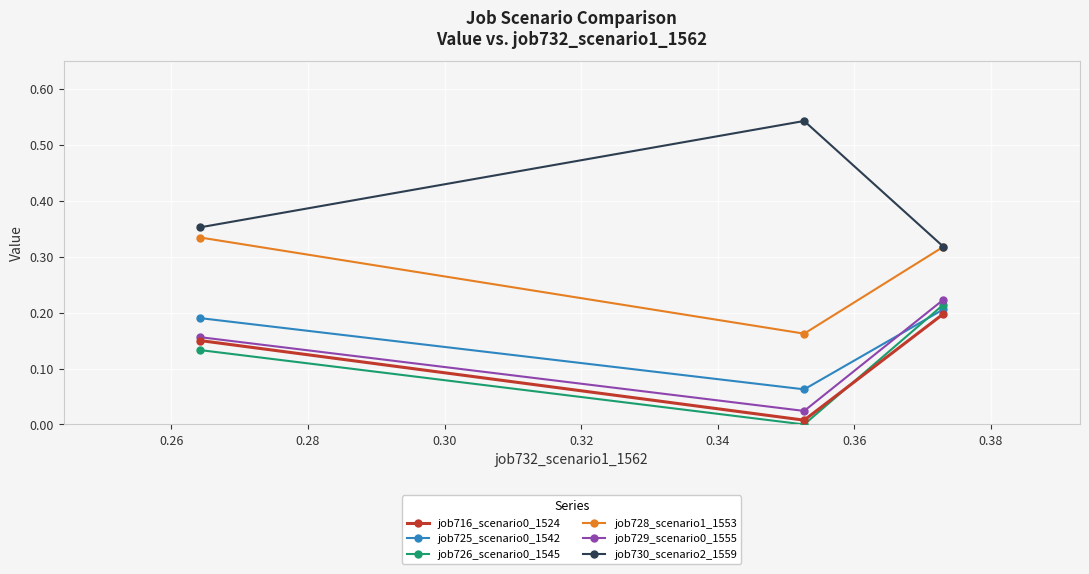

How many series are shown in this chart?

6